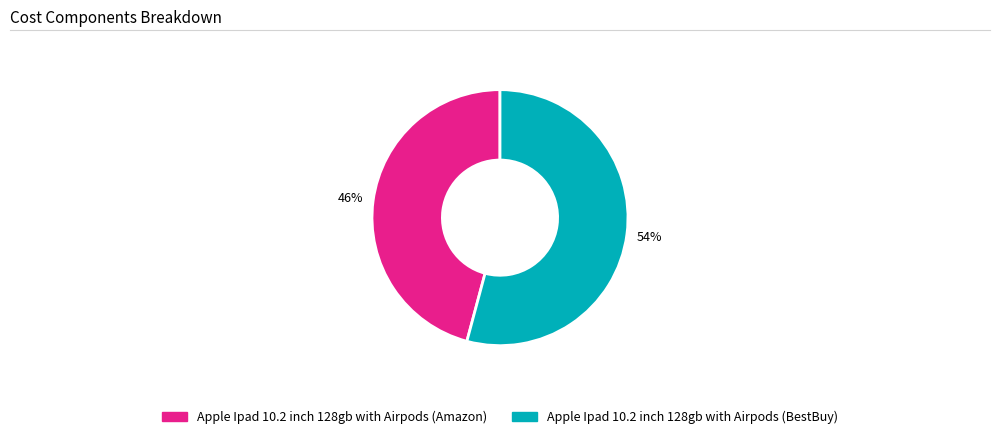

How many slices are in this pie chart?

2